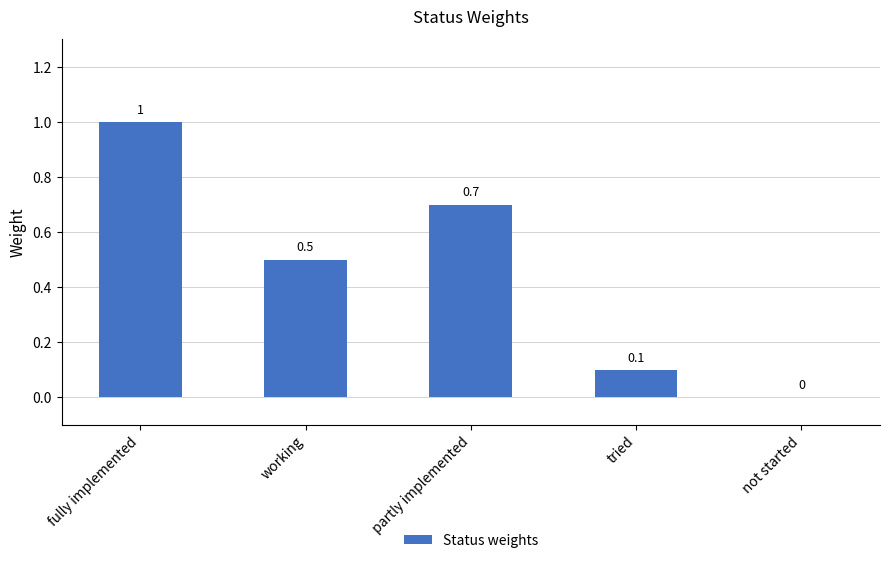

Which has a higher value, not started or tried?

tried